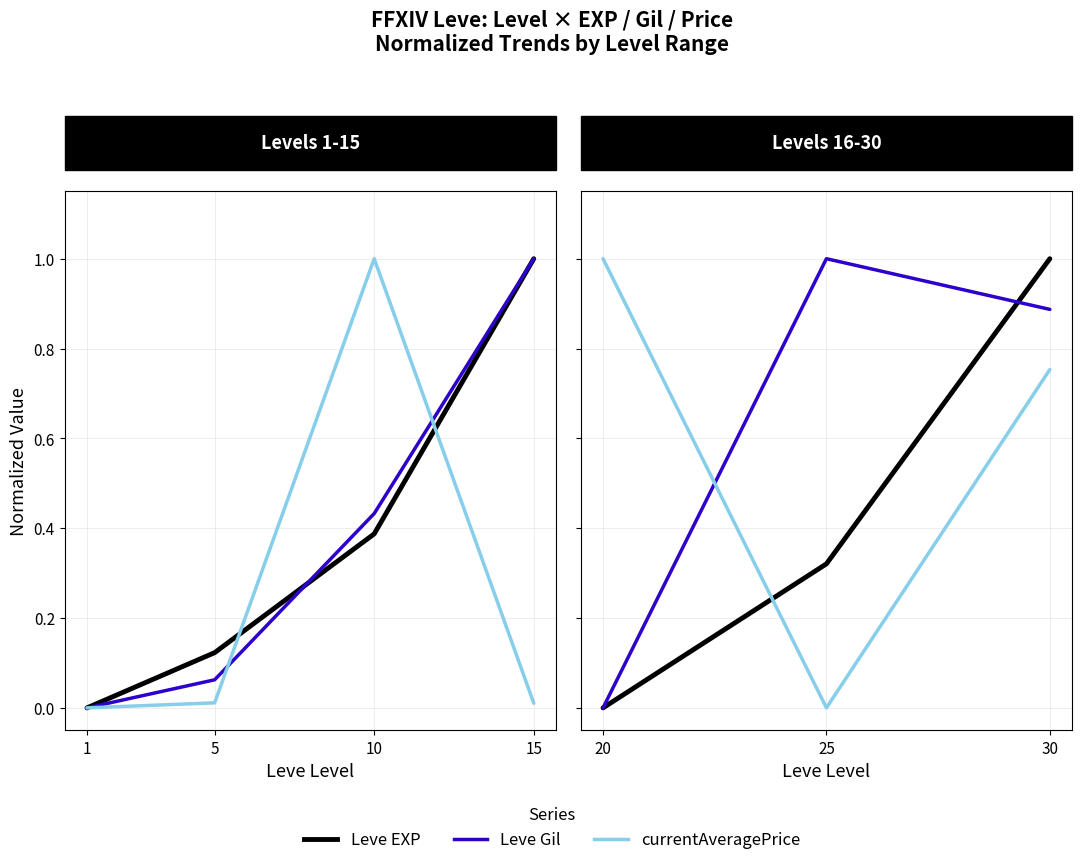

List the series in order of their peak value, lowest first.

Leve EXP, Leve Gil, currentAveragePrice